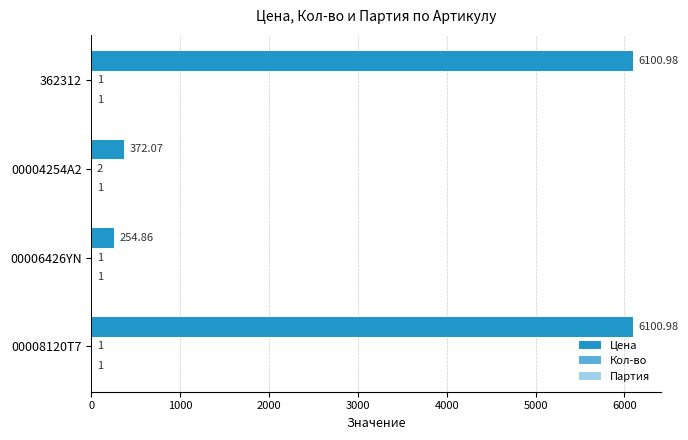

Which series has the largest total across all categories?

Цена